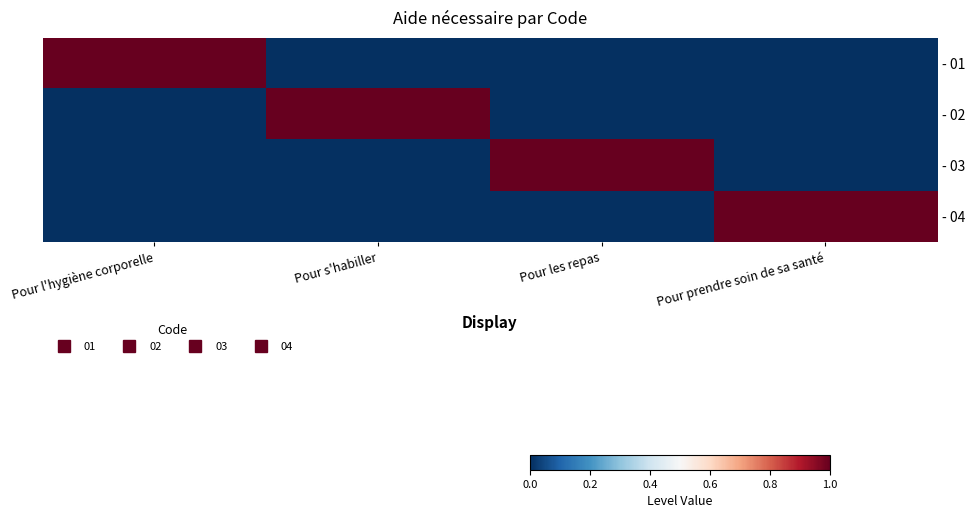

At how many categories does at least one series exceed 0?

4